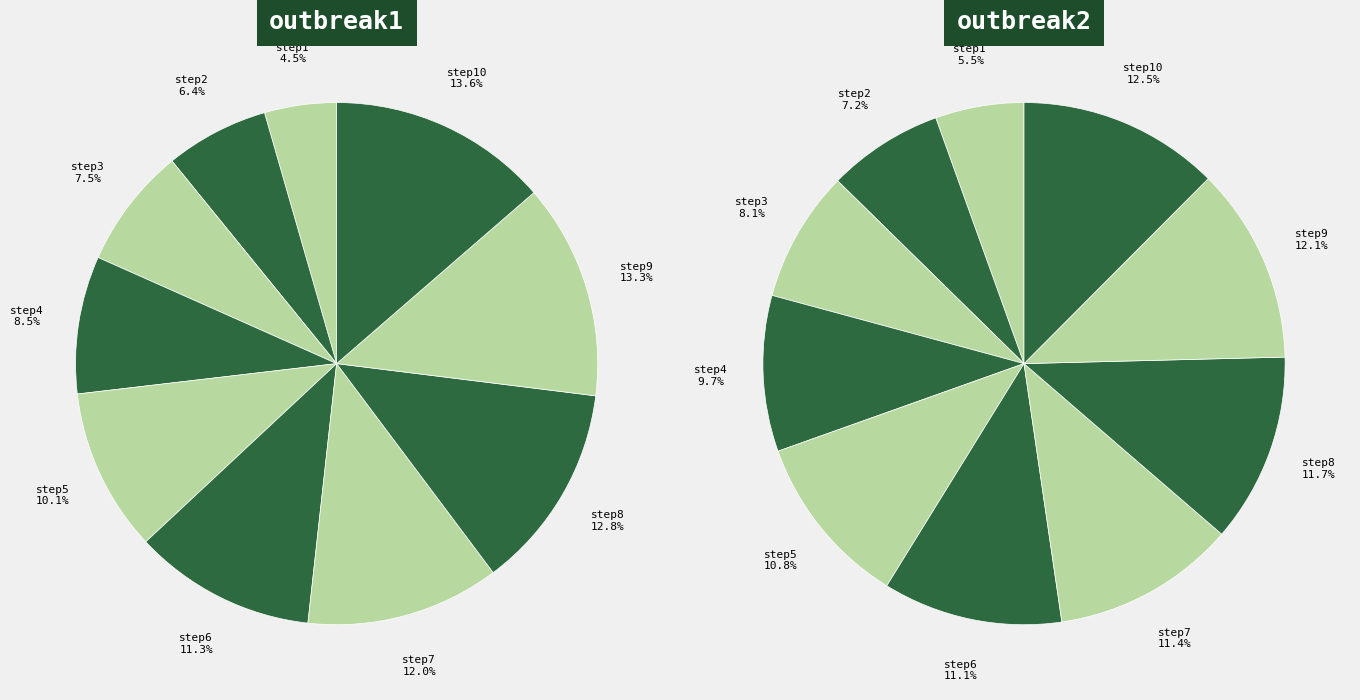

What percentage do step10 and step5 together represent?

23.7%